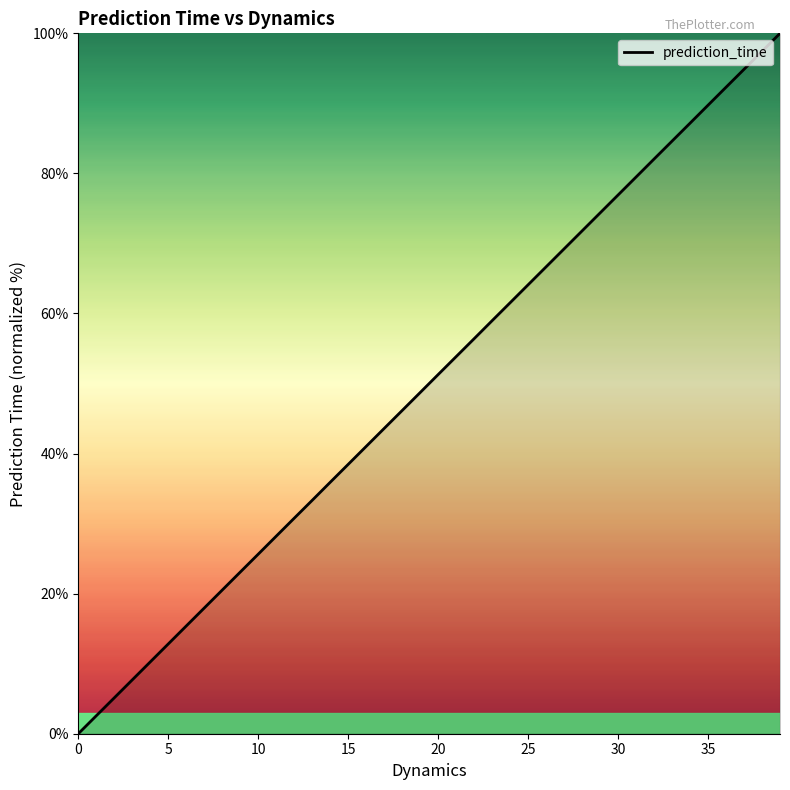

What is the maximum value shown in the chart?

100.0